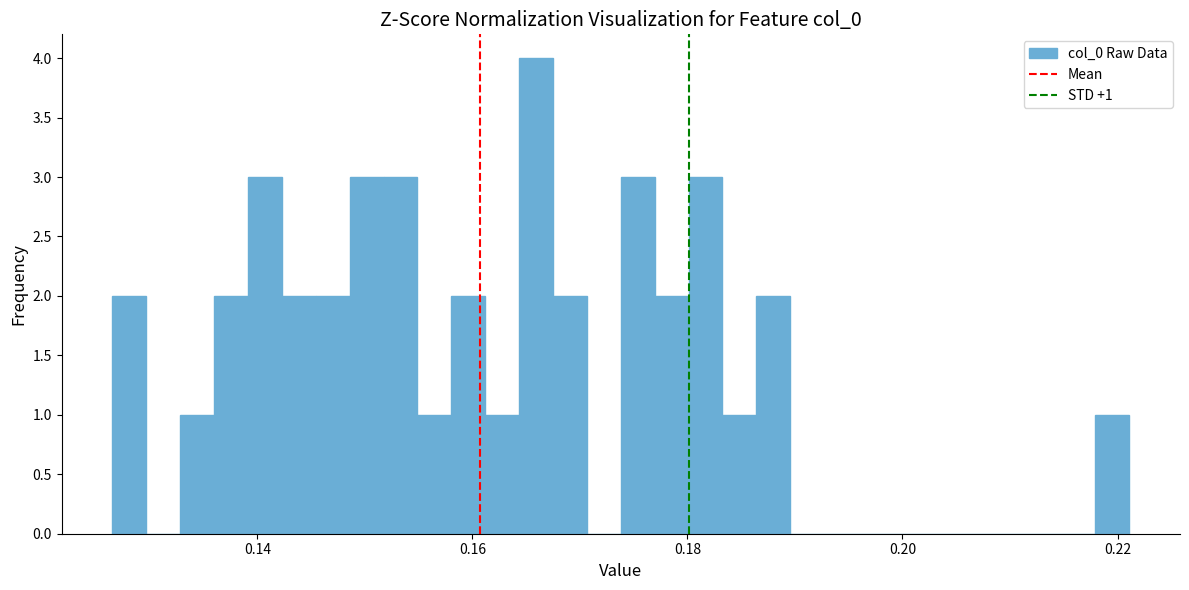

Read against the x-axis, roughly where is the centre of the tallest bar?

0.166